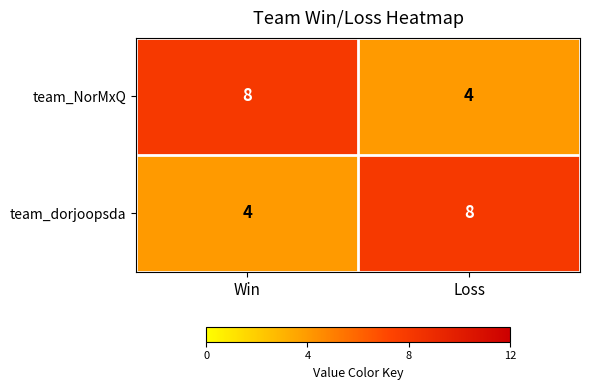

Reading right to left, transcribe all the data shown in this chart.

team_NorMxQ: Loss=4	Win=8
team_dorjoopsda: Loss=8	Win=4